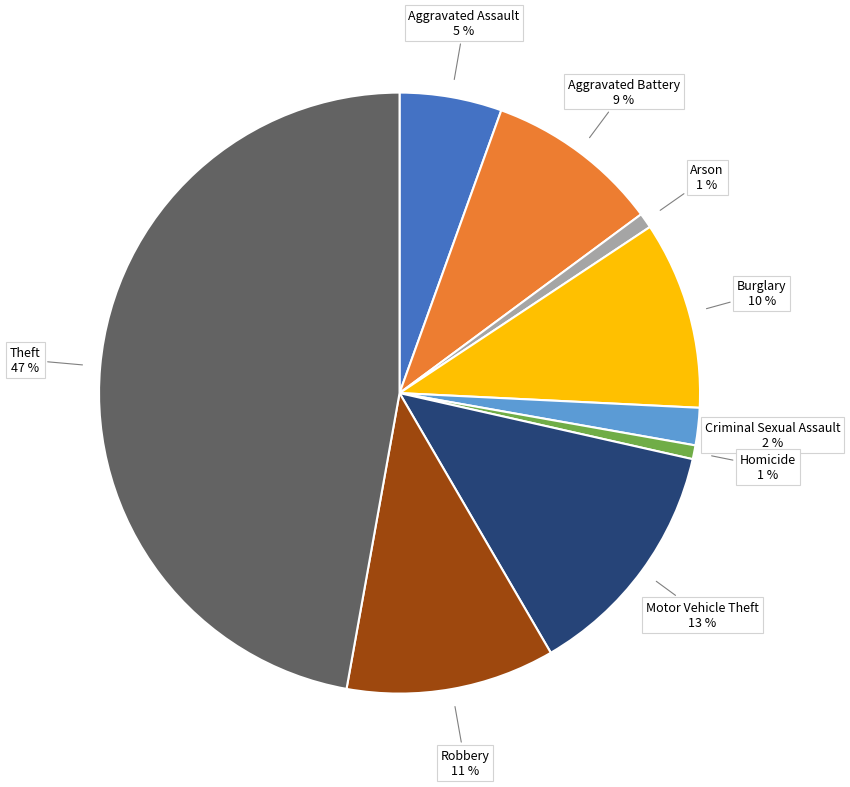

To the nearest percent, what is the combined percentage of Arson and Homicide?

2%